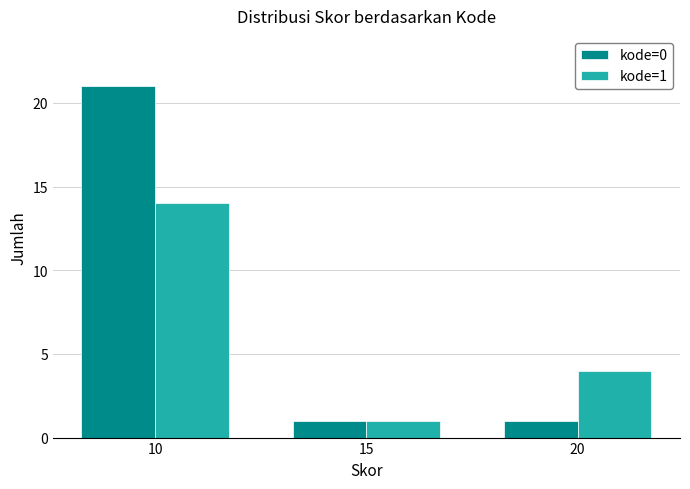

What is the value of the kode=1 bar at the 1st from the left?

14